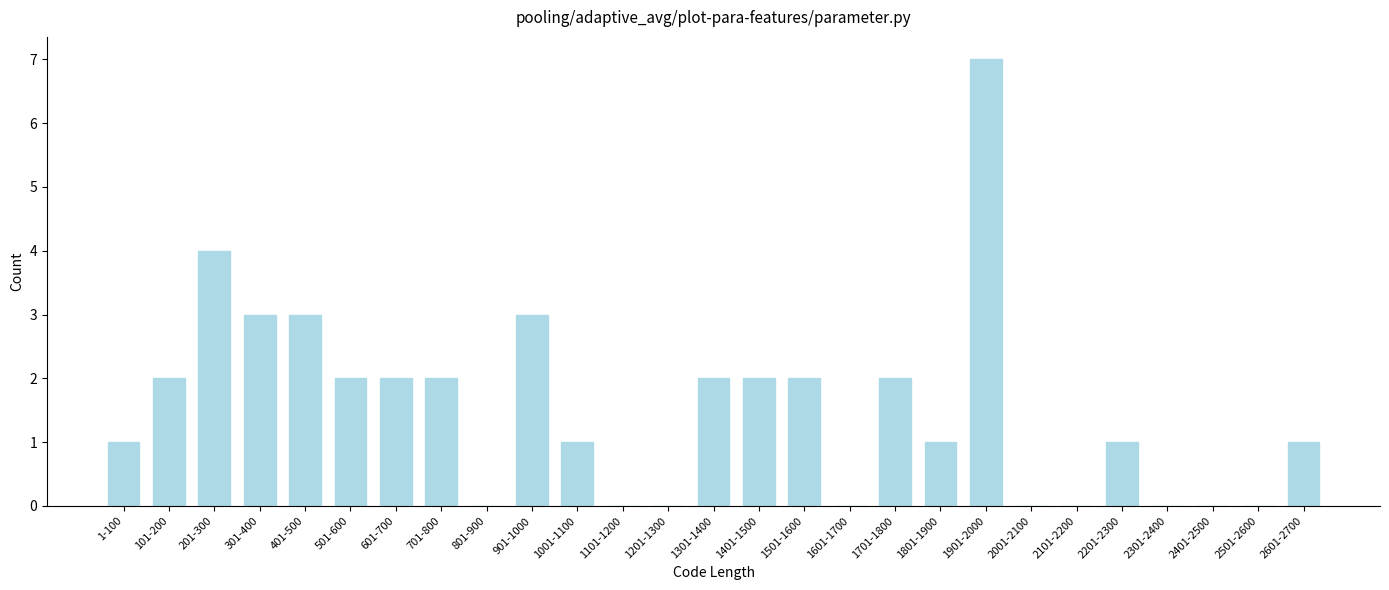

Reading left to right, extract all data points from this chart.

1-100=1	101-200=2	201-300=4	301-400=3	401-500=3	501-600=2	601-700=2	701-800=2	801-900=0	901-1000=3	1001-1100=1	1101-1200=0	1201-1300=0	1301-1400=2	1401-1500=2	1501-1600=2	1601-1700=0	1701-1800=2	1801-1900=1	1901-2000=7	2001-2100=0	2101-2200=0	2201-2300=1	2301-2400=0	2401-2500=0	2501-2600=0	2601-2700=1